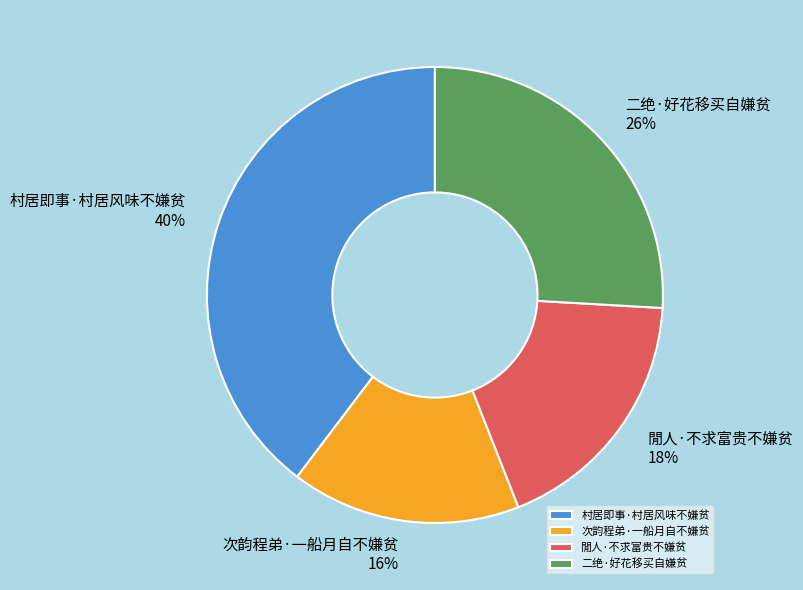

Do 閒人·不求富贵不嫌贫 and 次韵程弟·一船月自不嫌贫 together represent more than half of the pie?

No